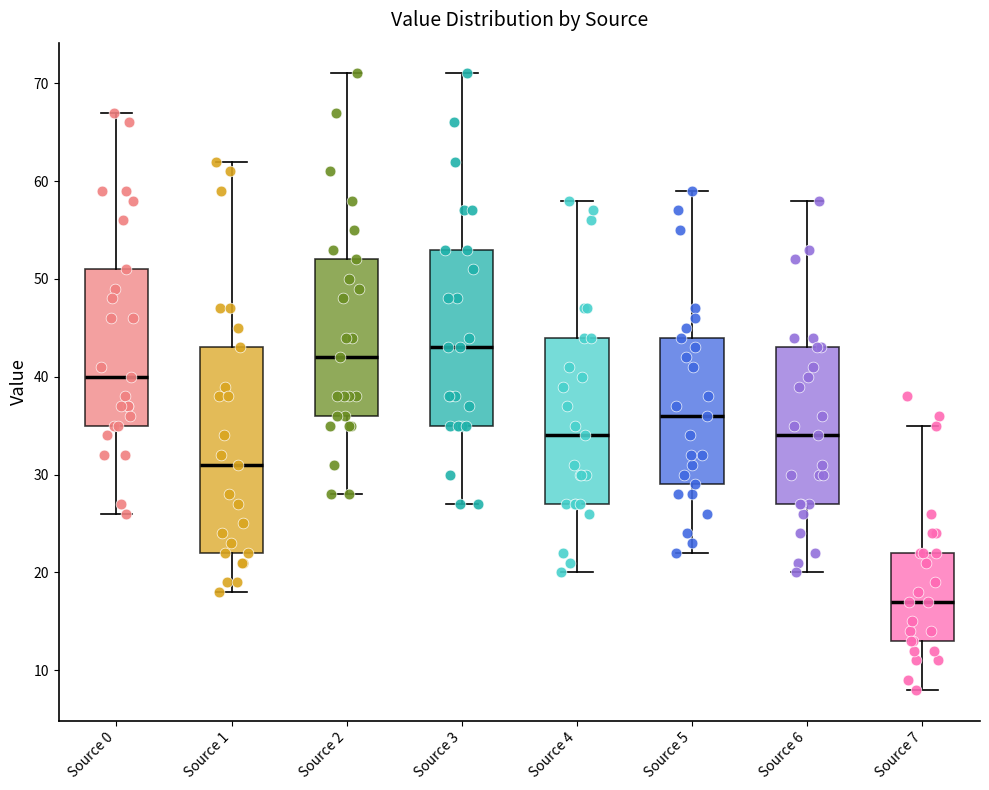

Which box's median line is the highest?

Source 3